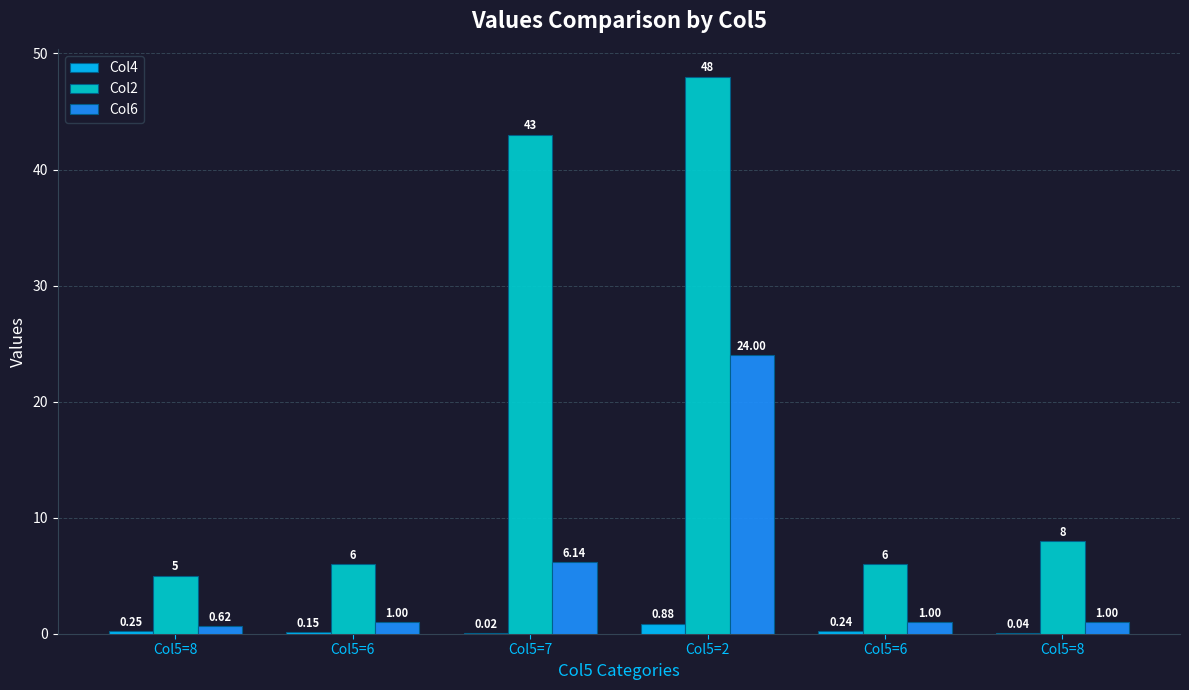

Reading right to left, list all the values displayed in this chart.

Col4: Col5=8=0.0	Col5=6=0.2	Col5=2=0.9	Col5=7=0.0	Col5=6=0.1	Col5=8=0.2
Col2: Col5=8=8.0	Col5=6=6.0	Col5=2=48.0	Col5=7=43.0	Col5=6=6.0	Col5=8=5.0
Col6: Col5=8=1.0	Col5=6=1.0	Col5=2=24.0	Col5=7=6.1	Col5=6=1.0	Col5=8=0.6